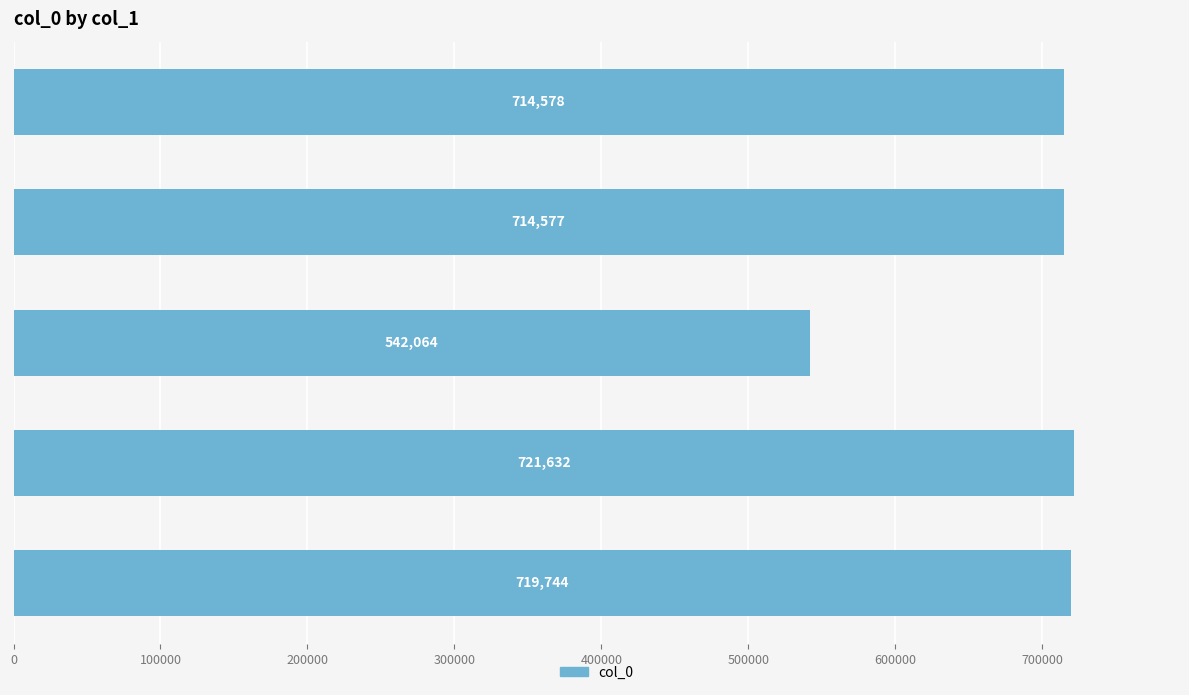

What position from the top is 寄陆太守?

4